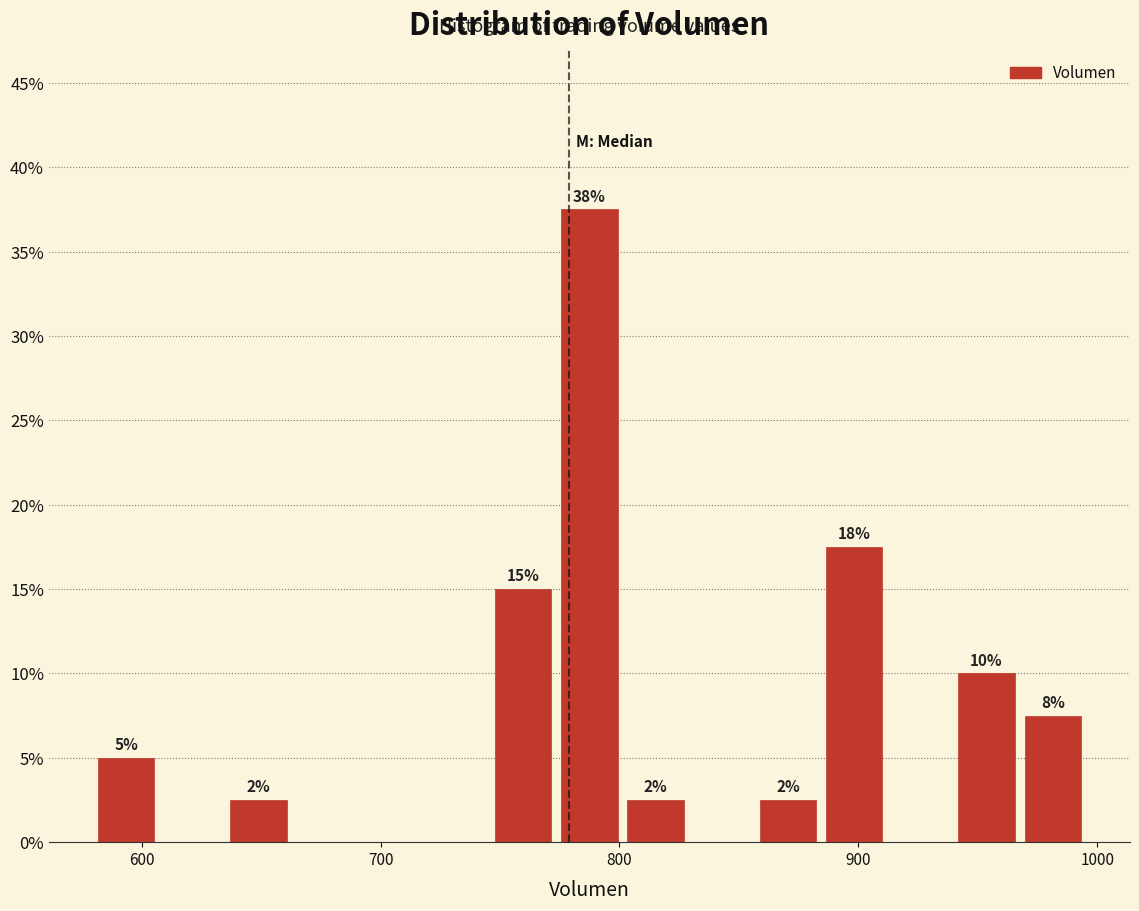

Around what value on the x-axis is the tallest bar? Give the approximate position of its centre, as read against the axis.

790